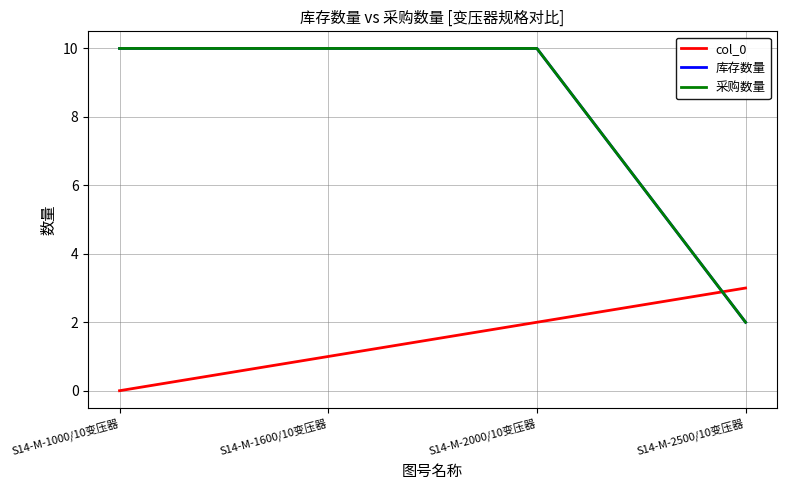

Reading left to right, extract all data points from this chart.

col_0: 0	1	2	3
库存数量: 10	10	10	2
采购数量: 10	10	10	2